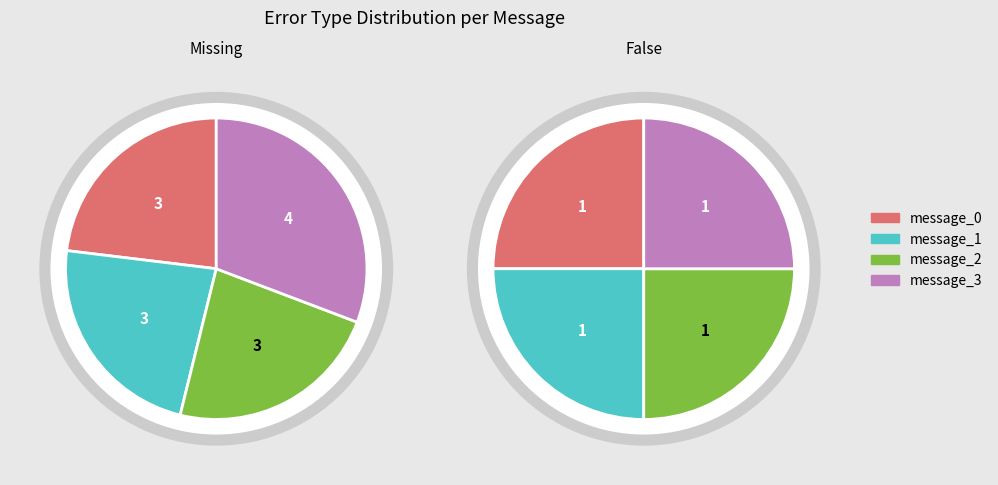

Is it true that message_3 is 25% of the pie?

True